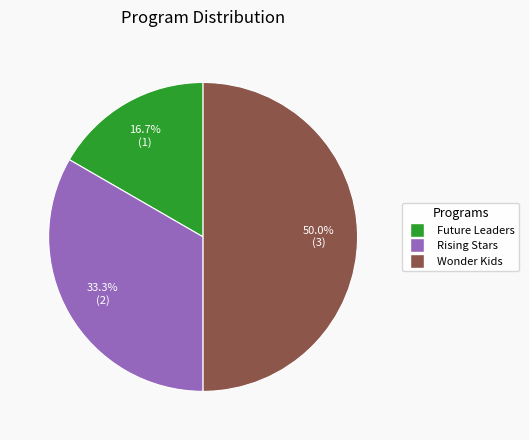

To the nearest percent, what is the combined percentage of Future Leaders and Wonder Kids?

67%